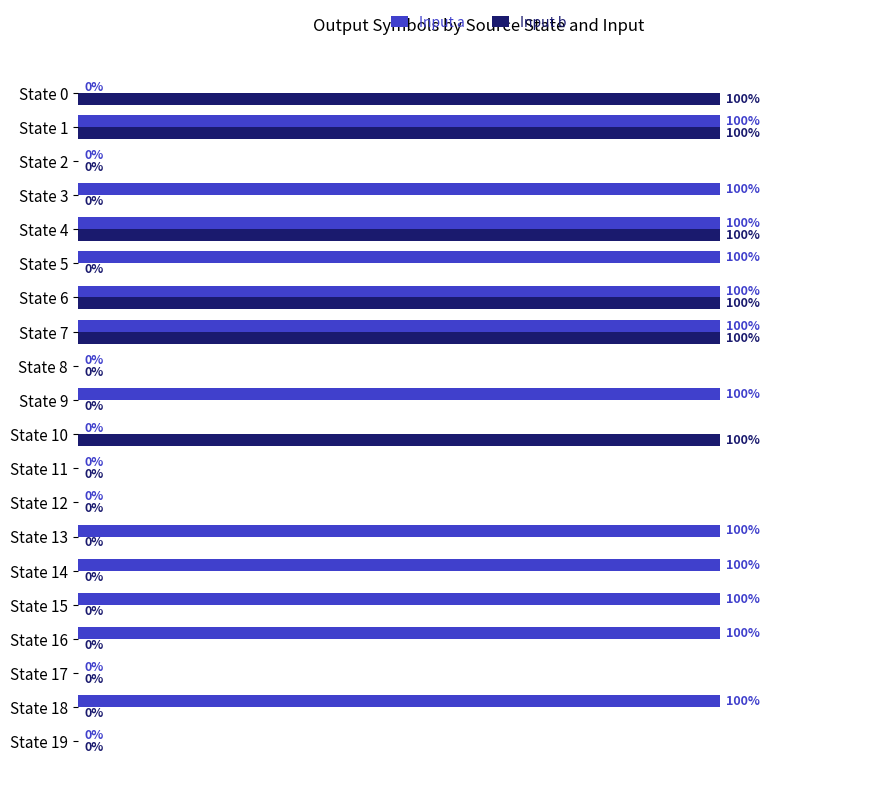

Between State 2 and State 5, which series saw the biggest shift?

Input a